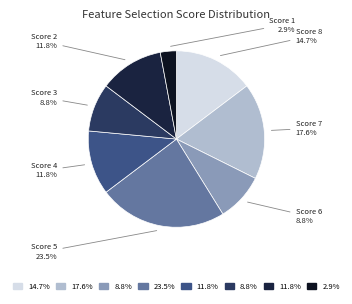

How many slices are in this pie chart?

8